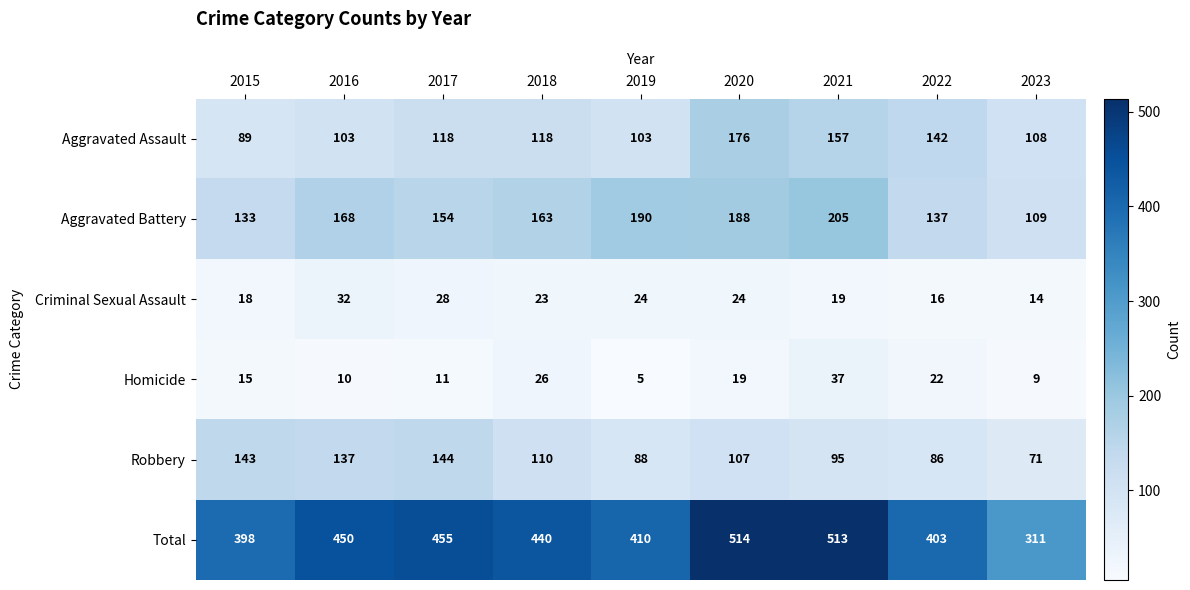

Is the value of Aggravated Assault at 2022 greater than the value of Aggravated Battery at 2020?

No